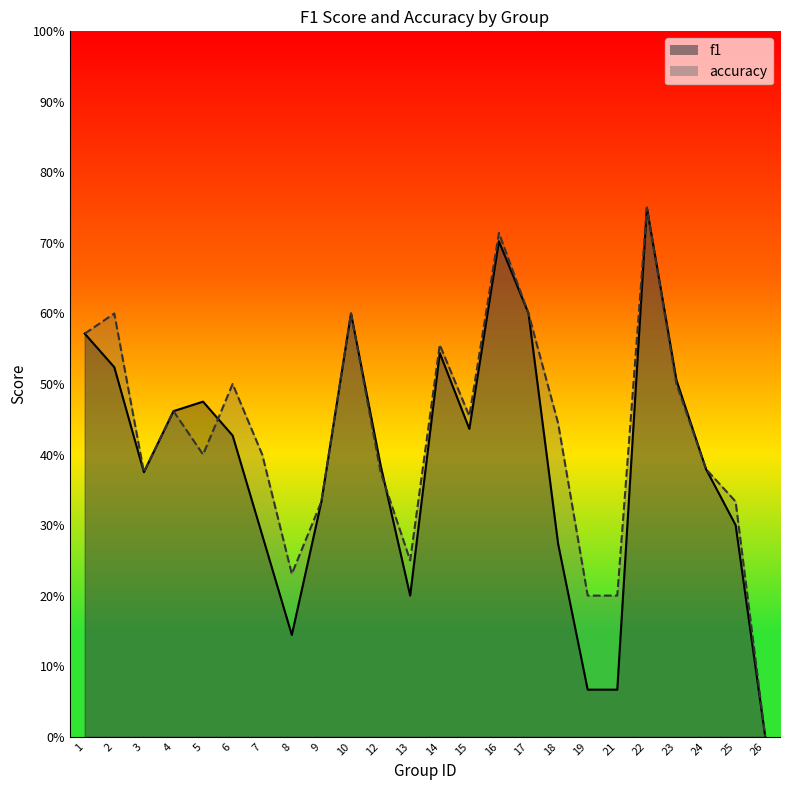

Is it true that f1 equals 0.4 at 15?

True